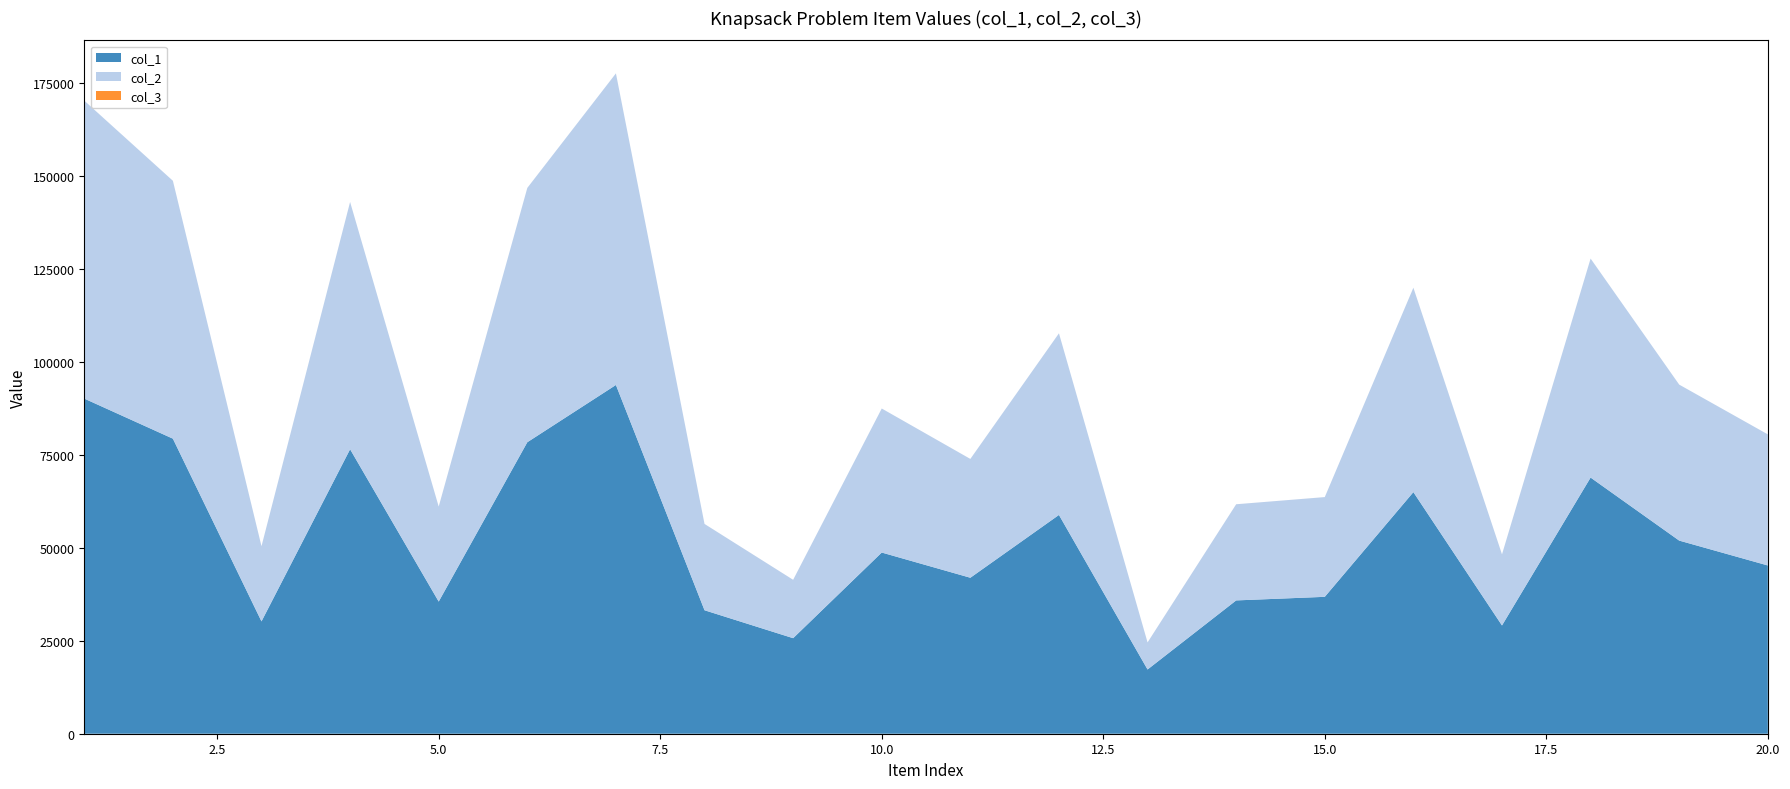

Reading left to right, list all the values displayed in this chart.

col_1: 1=90182	2=79398	3=30227	4=76549	5=35563	6=78438	7=93849	8=33227	9=25710	10=48757	11=41973	12=58874	13=17285	14=35873	15=36838	16=65012	17=29134	18=68931	19=51972	20=45277
col_2: 1=80182	2=69398	3=20227	4=66549	5=25563	6=68438	7=83849	8=23227	9=15710	10=38757	11=31973	12=48874	13=7285	14=25873	15=26838	16=55012	17=19134	18=58931	19=41972	20=35277
col_3: 1=1	2=1	3=1	4=1	5=1	6=1	7=1	8=1	9=1	10=1	11=1	12=1	13=1	14=1	15=1	16=1	17=1	18=1	19=1	20=1